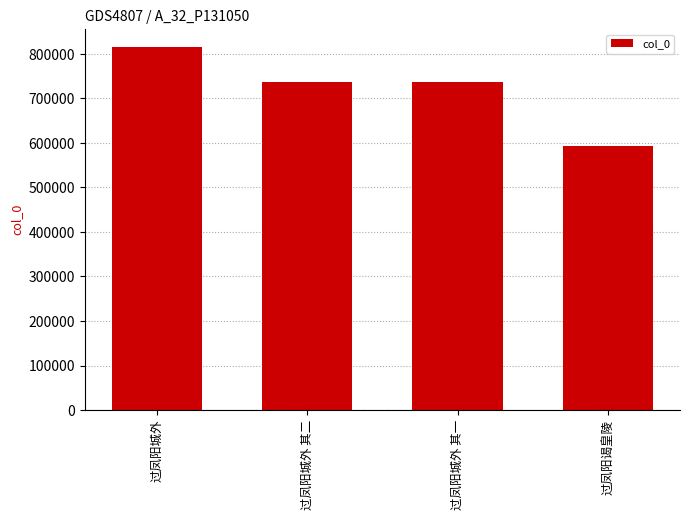

Does the chart contain any negative values?

No